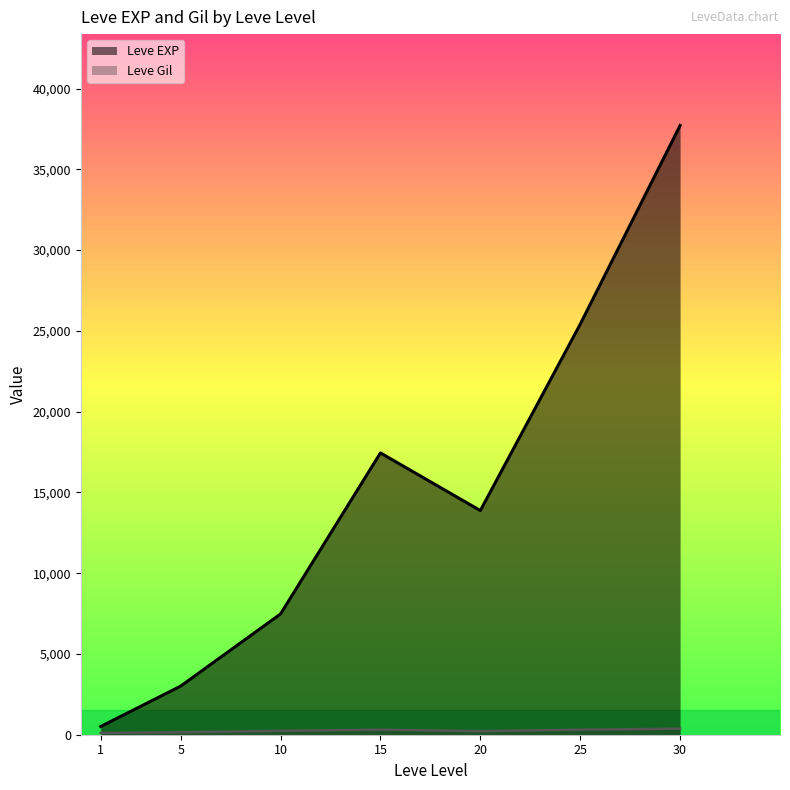

Is it true that Leve Gil equals 249 at 5?

False